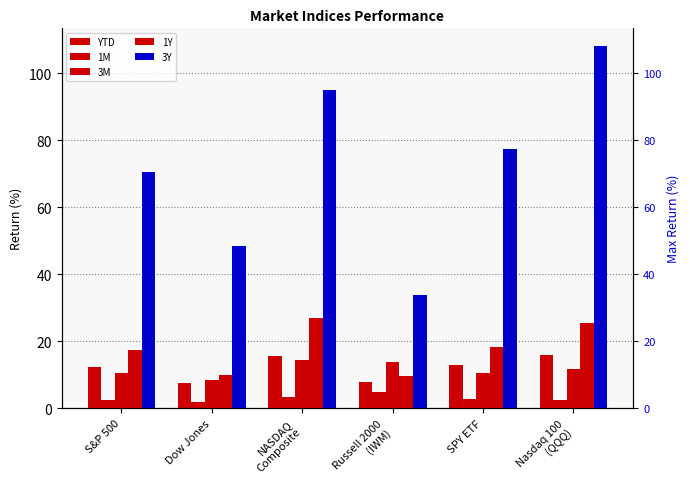

What is the label of the 4th bar from the left?

Russell 2000
(IWM)